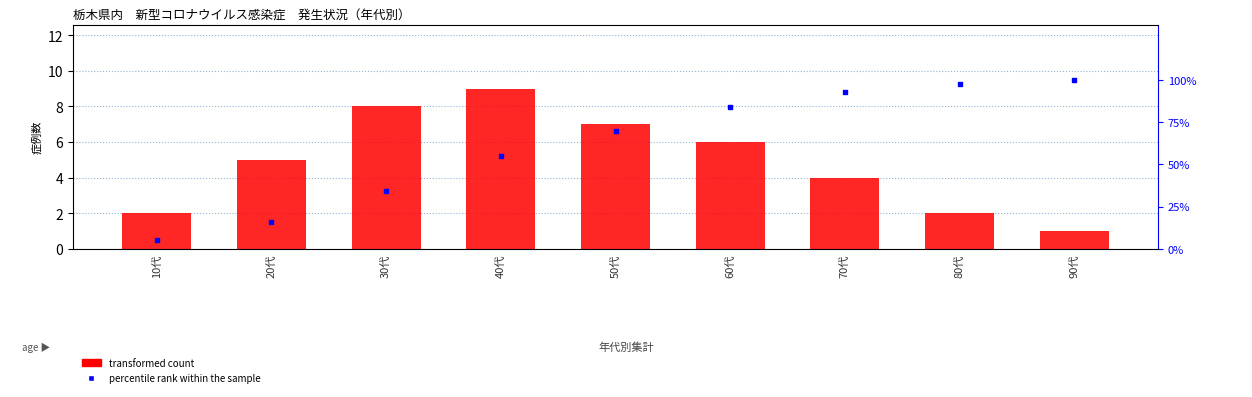

At which category is the sum across all series the highest?

90代